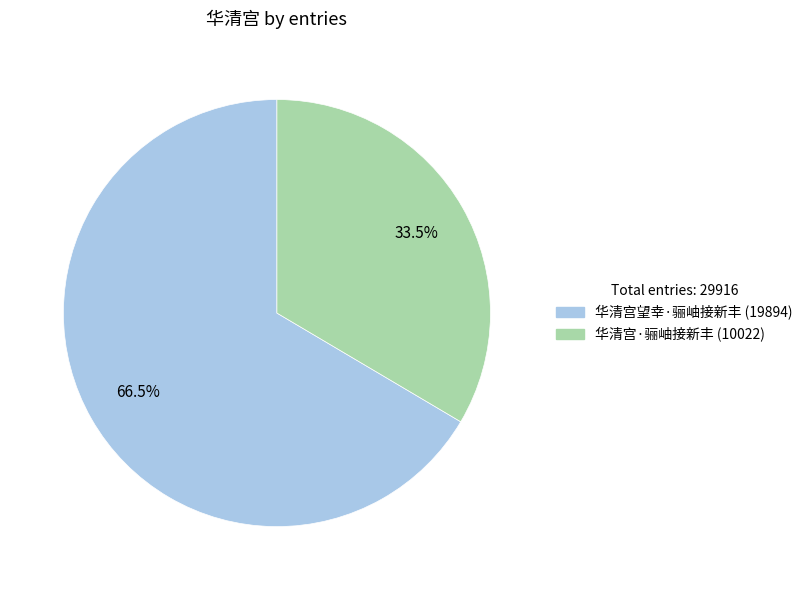

To the nearest percent, what is the average slice percentage?

50%